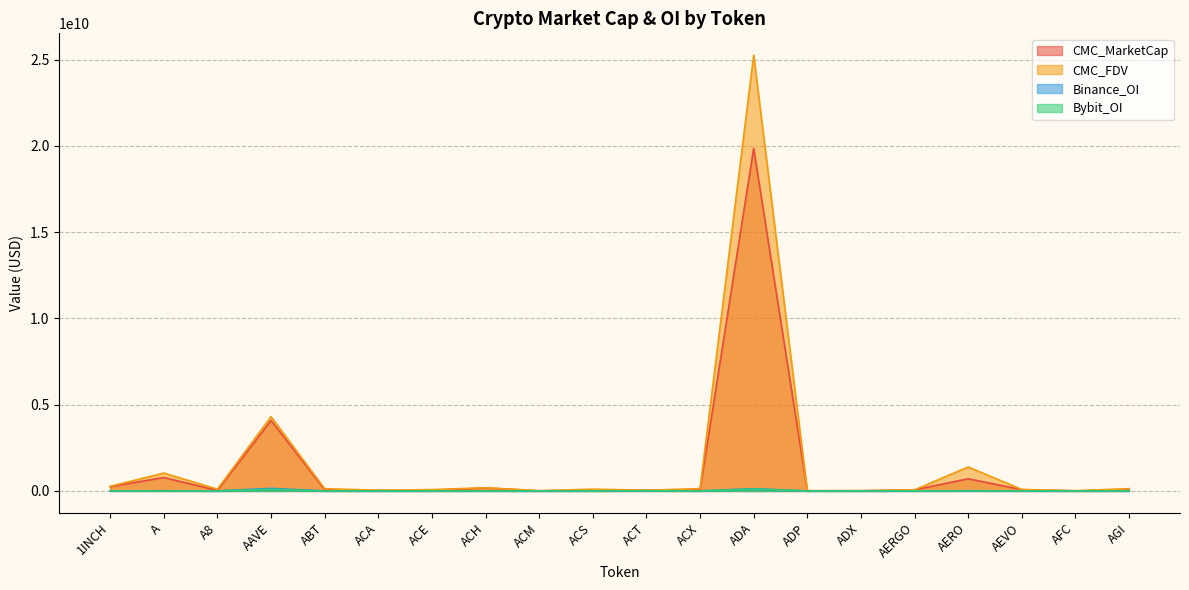

Reading left to right, what are all the values shown in this chart?

CMC_MarketCap: 248139630	777384505	30653594	4085317872	69090400	29400210	34236846	170008761	6283035	47807687	40210308	66705829	19863004866	6832175	12193330	60249108	703990812	75028073	3277441	61581296
CMC_FDV: 267015862	1036583779	102130884	4307974403	130393232	40320289	76740471	184690882	15217198	102146395	40210308	135443864	25266600817	16434897	12366461	62112483	1390043797	82722303	15348654	132693668
Binance_OI: 3942153	9280606	0	146699969	0	0	2062188	4384862	0	0	10147042	2224218	129613704	0	0	0	8116177	3392272	0	0
Bybit_OI: 3537666	4083915	882288	91717134	0	0	689992	2826794	0	0	2211490	591454	108640837	0	0	5829111	12876019	3230110	0	2160910